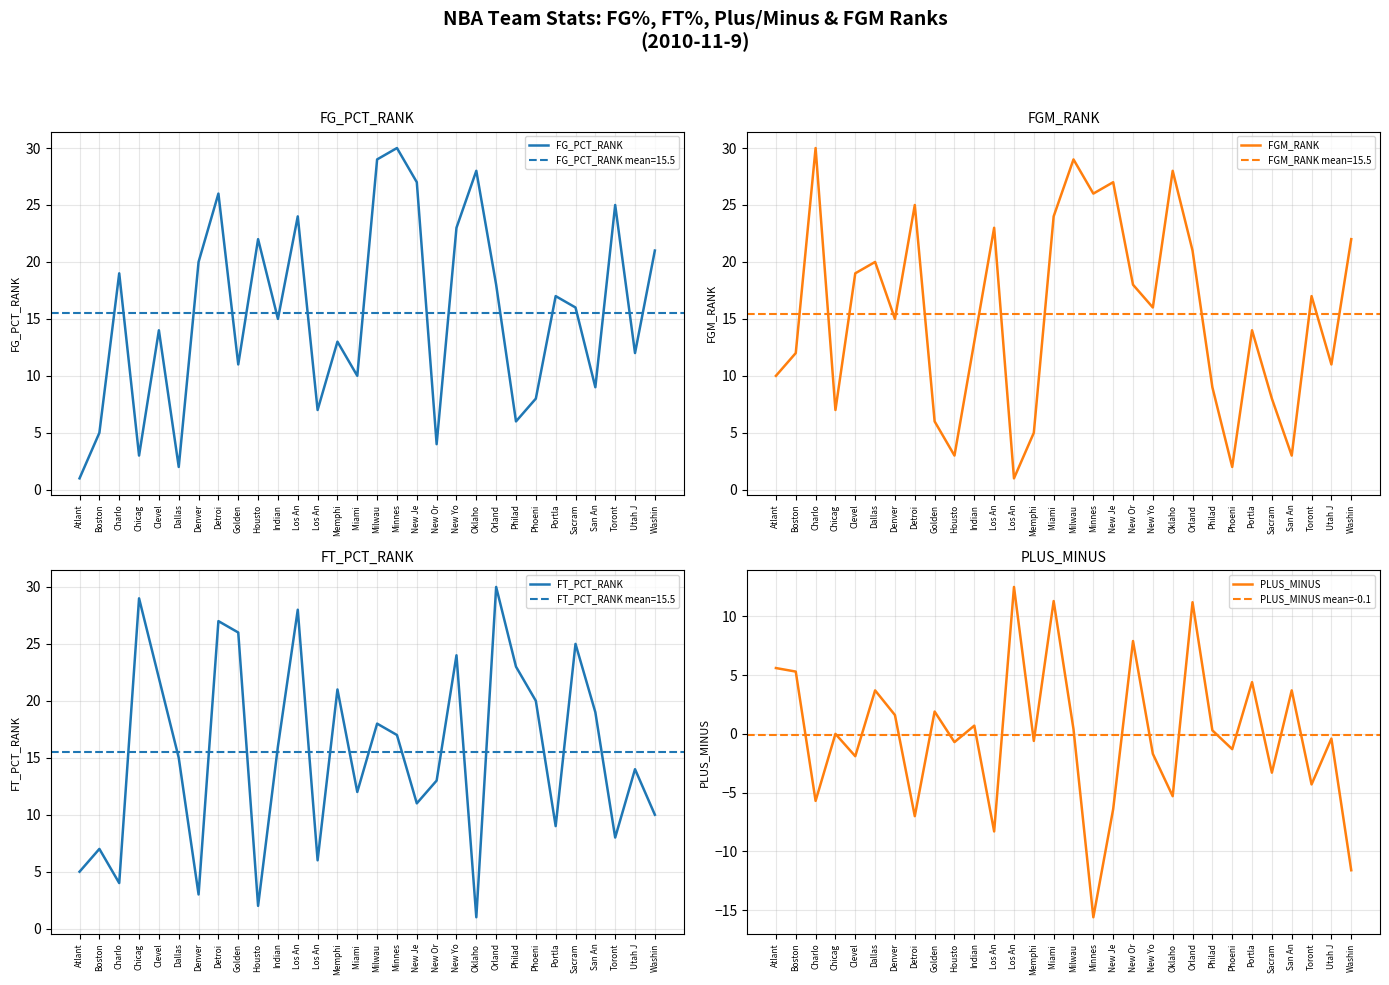

The FG_PCT_RANK series shows 5.0 at Chicag. True or false?

False